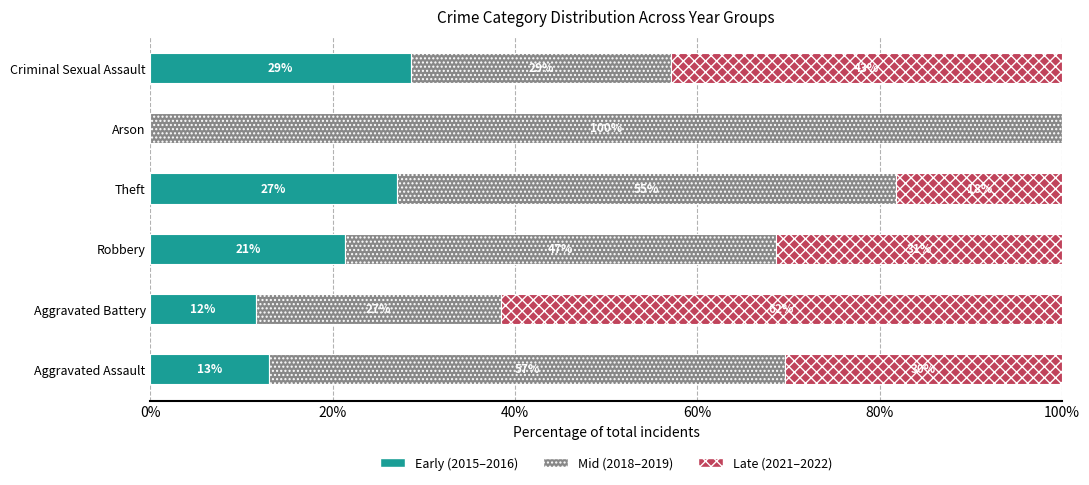

What are all the series names shown in the legend?

Early (2015–2016), Mid (2018–2019), Late (2021–2022)